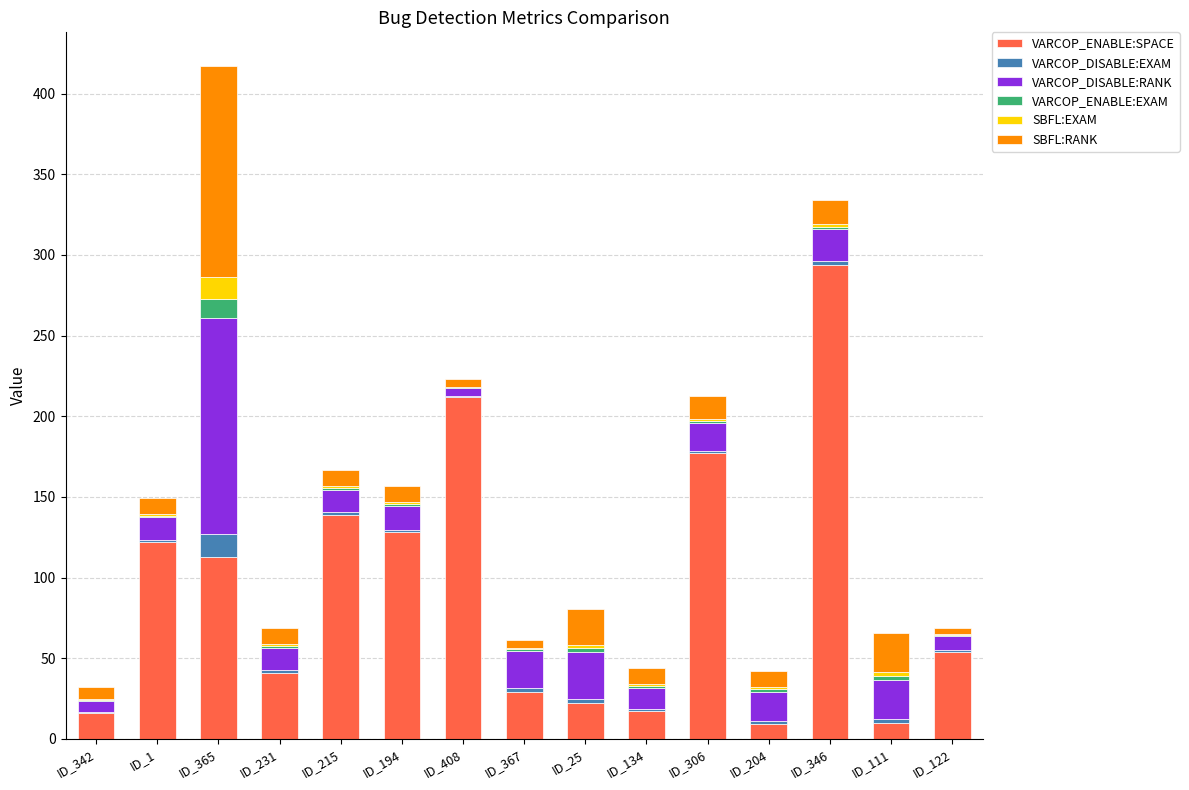

At which category is the sum across all series the highest?

ID_365